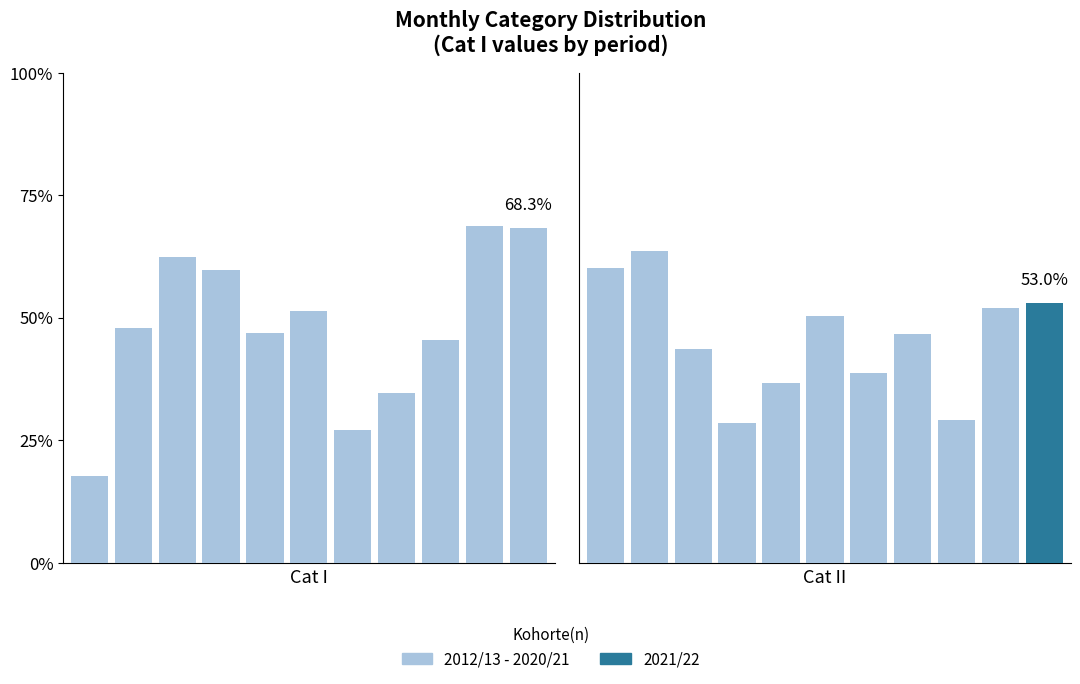

At which category is the sum across all series the highest?

1